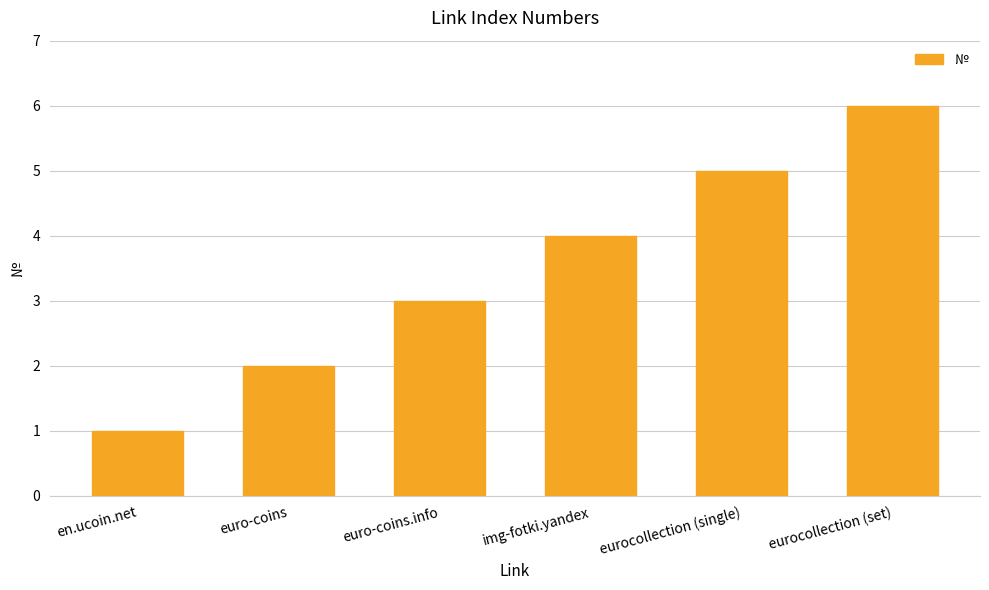

Approximately how many times larger is the value at img-fotki.yandex compared to euro-coins?

2.0